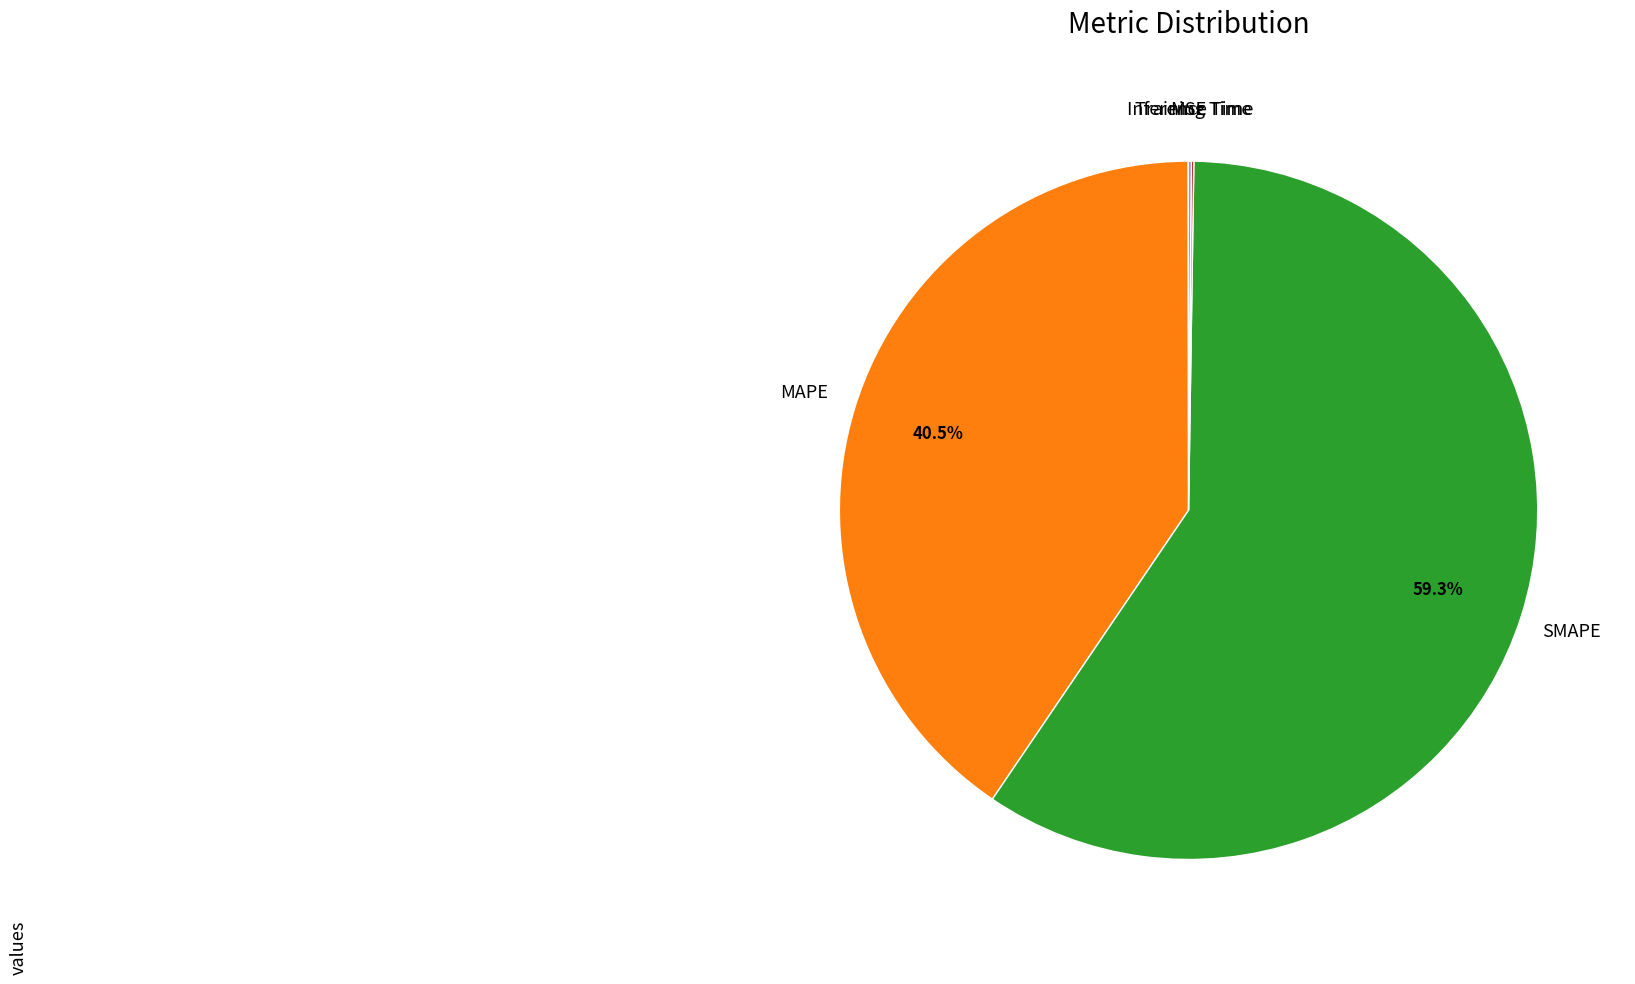

Does any single category account for the majority?

Yes